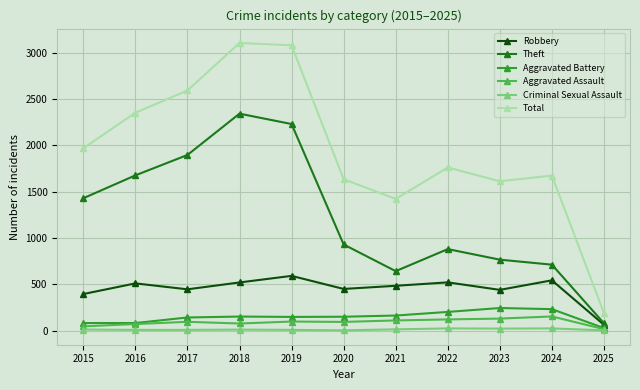

True or false: Theft and Criminal Sexual Assault cross at least once.

False